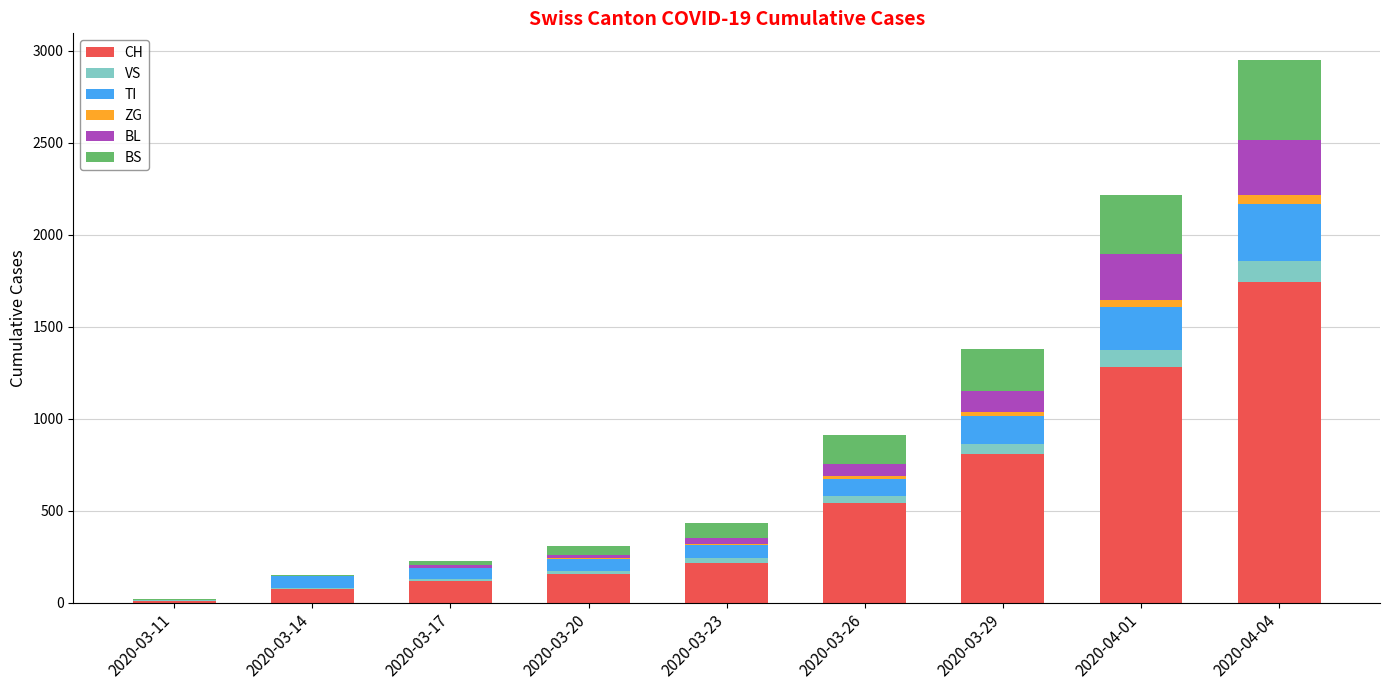

Which category has the highest value in the CH series?

2020-04-04